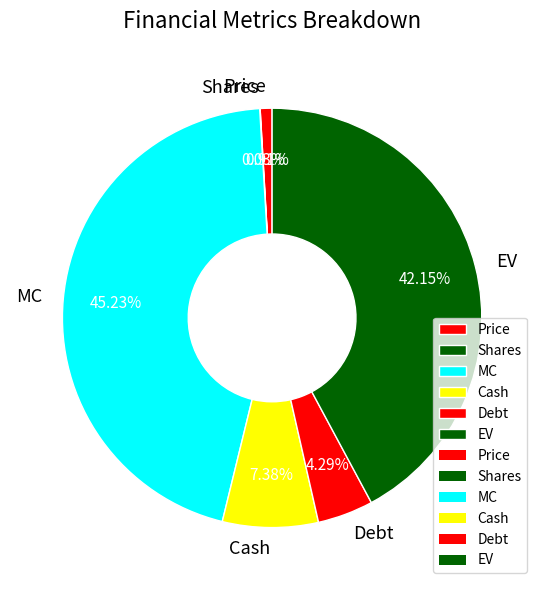

Which slice is the largest?

MC